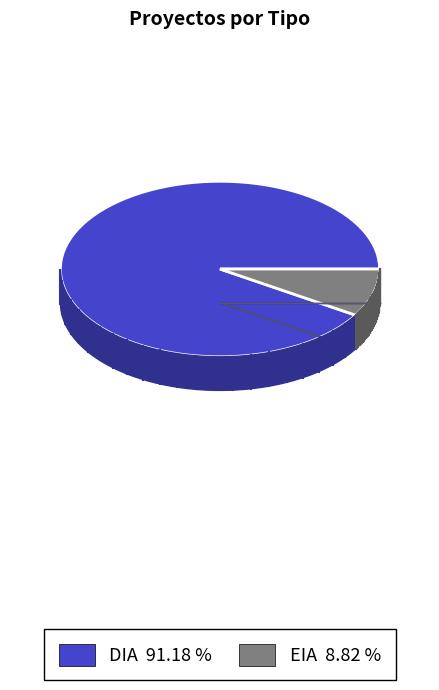

To the nearest percent, what is the difference between the largest and smallest slice percentages?

82%